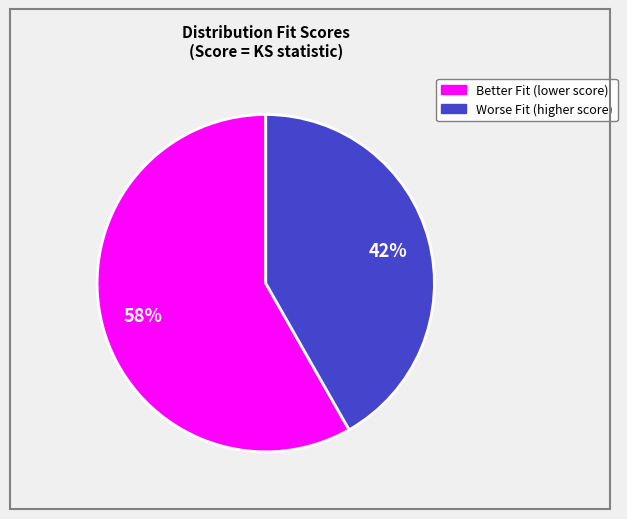

To the nearest percent, what is the difference between the largest and smallest slice percentages?

16%